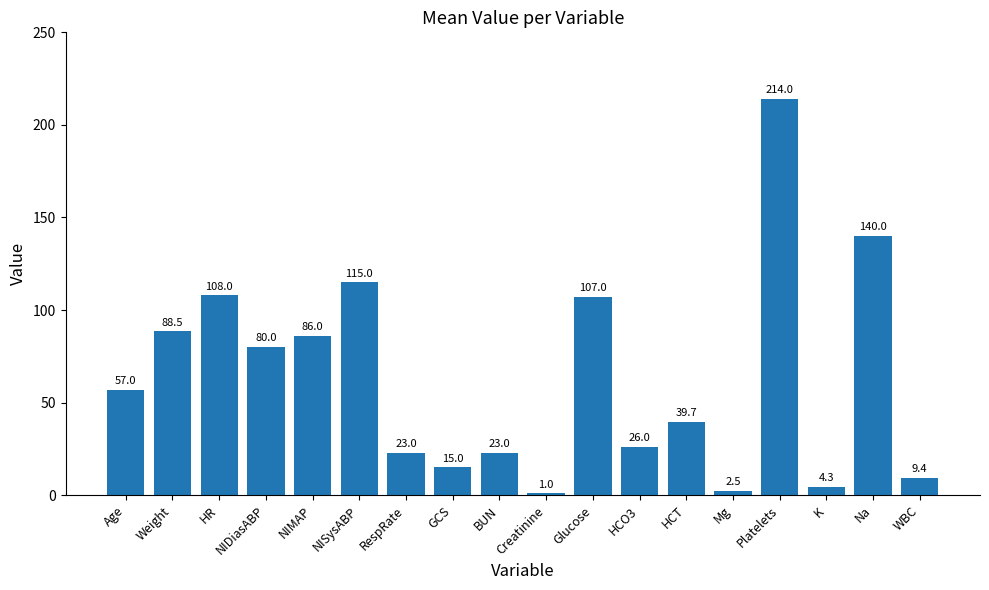

What is the sum of the values at RespRate and Creatinine?

24.0